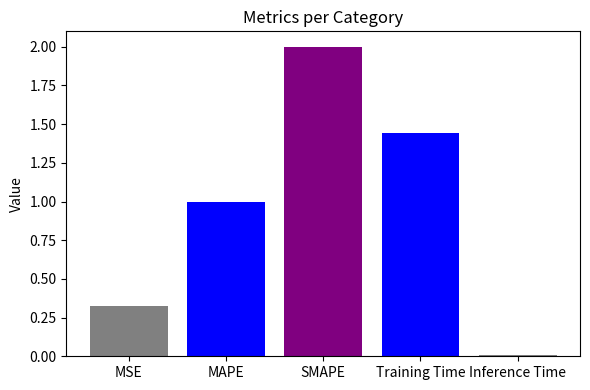

Does the chart contain stacked bars?

No